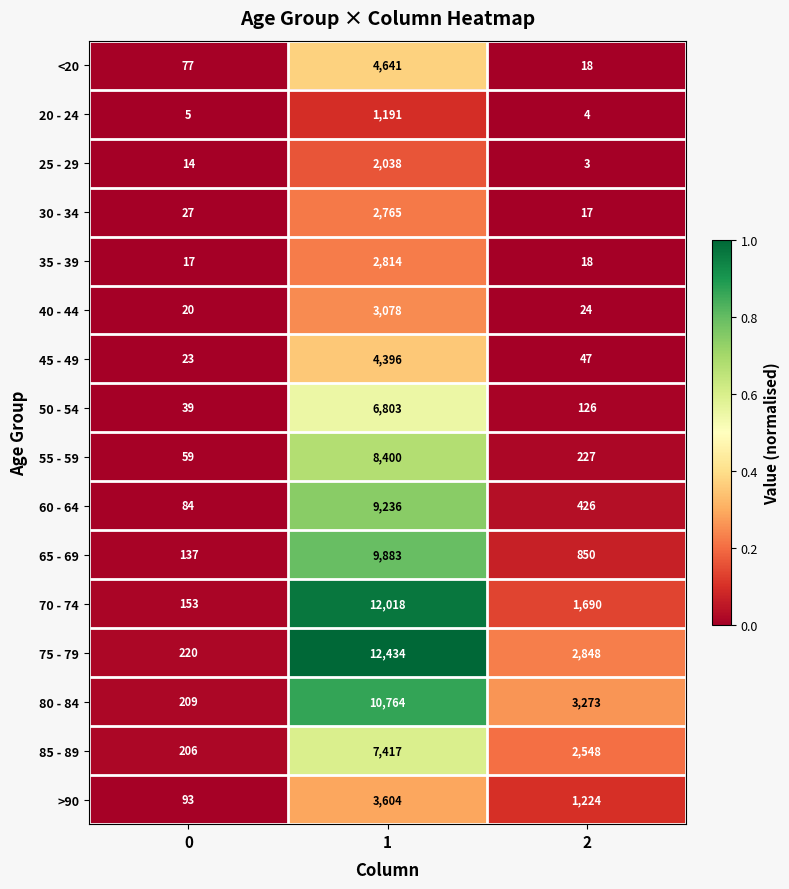

What is the approximate value of >90 at 0?

93